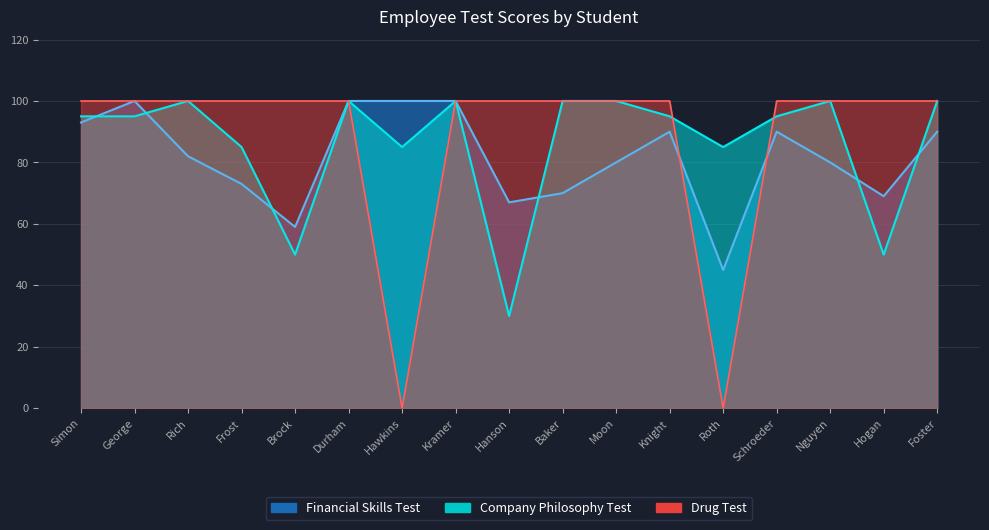

At Simon, list the series in order from largest to smallest.

Drug Test, Company Philosophy Test, Financial Skills Test